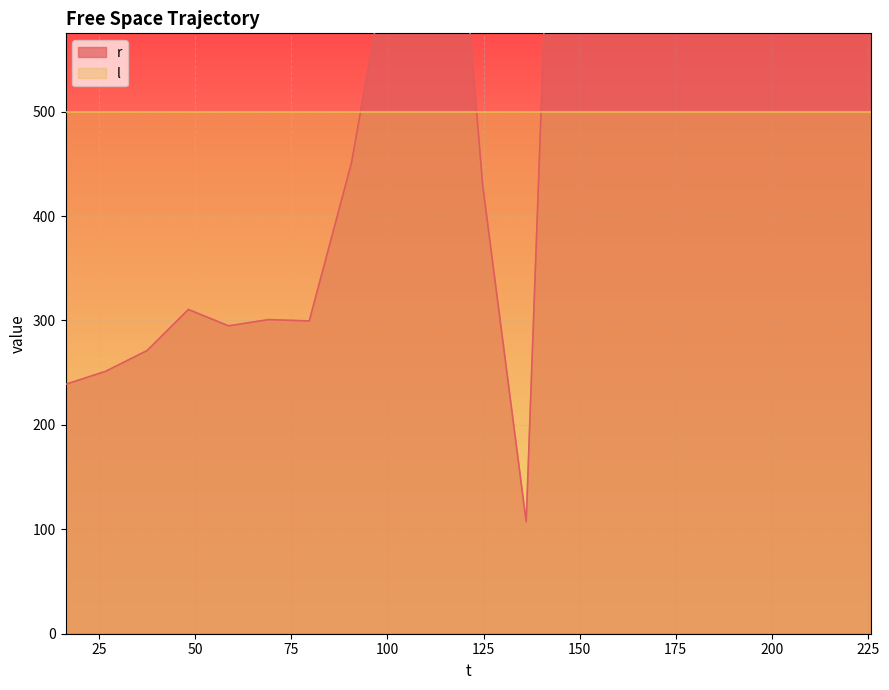

What is the greatest value displayed?

1419.4